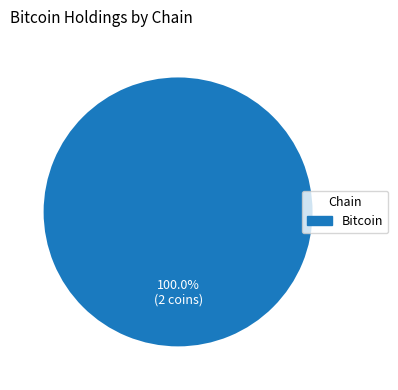

Which category accounts for the majority?

Bitcoin